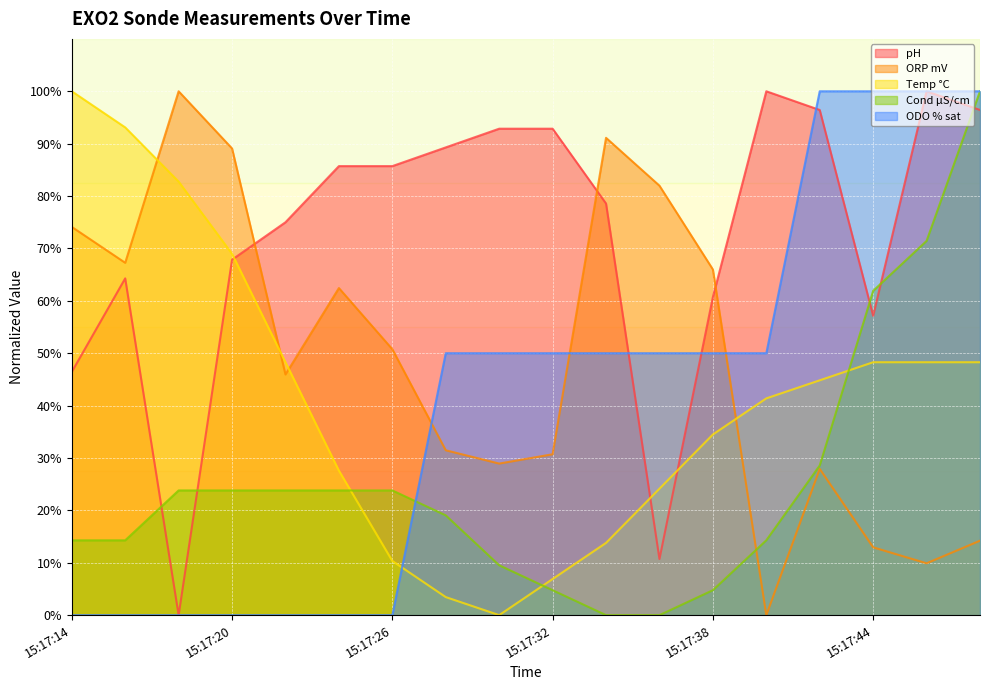

The Temp °C series shows 48.3 at 15:17:46. True or false?

True